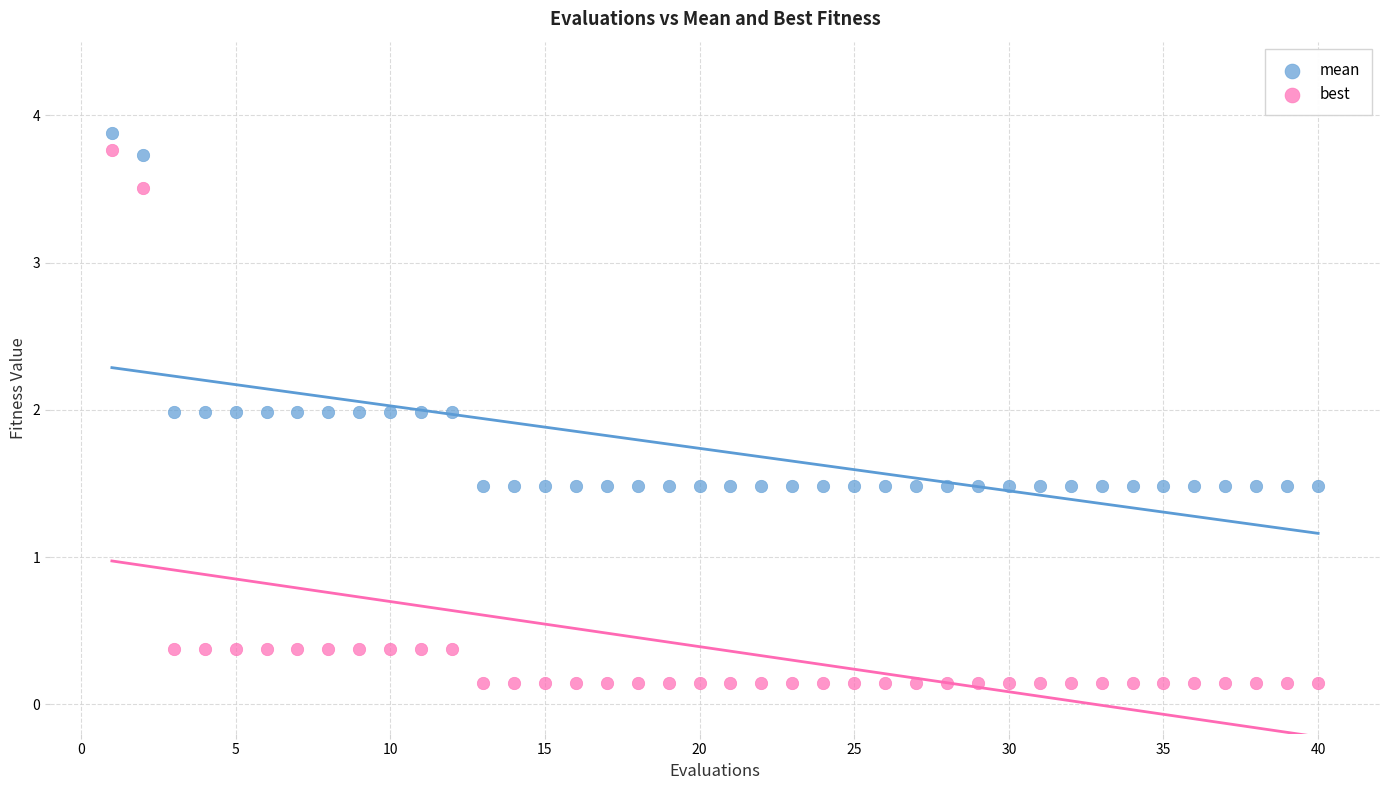

Which series has the widest spread of Y values?

best